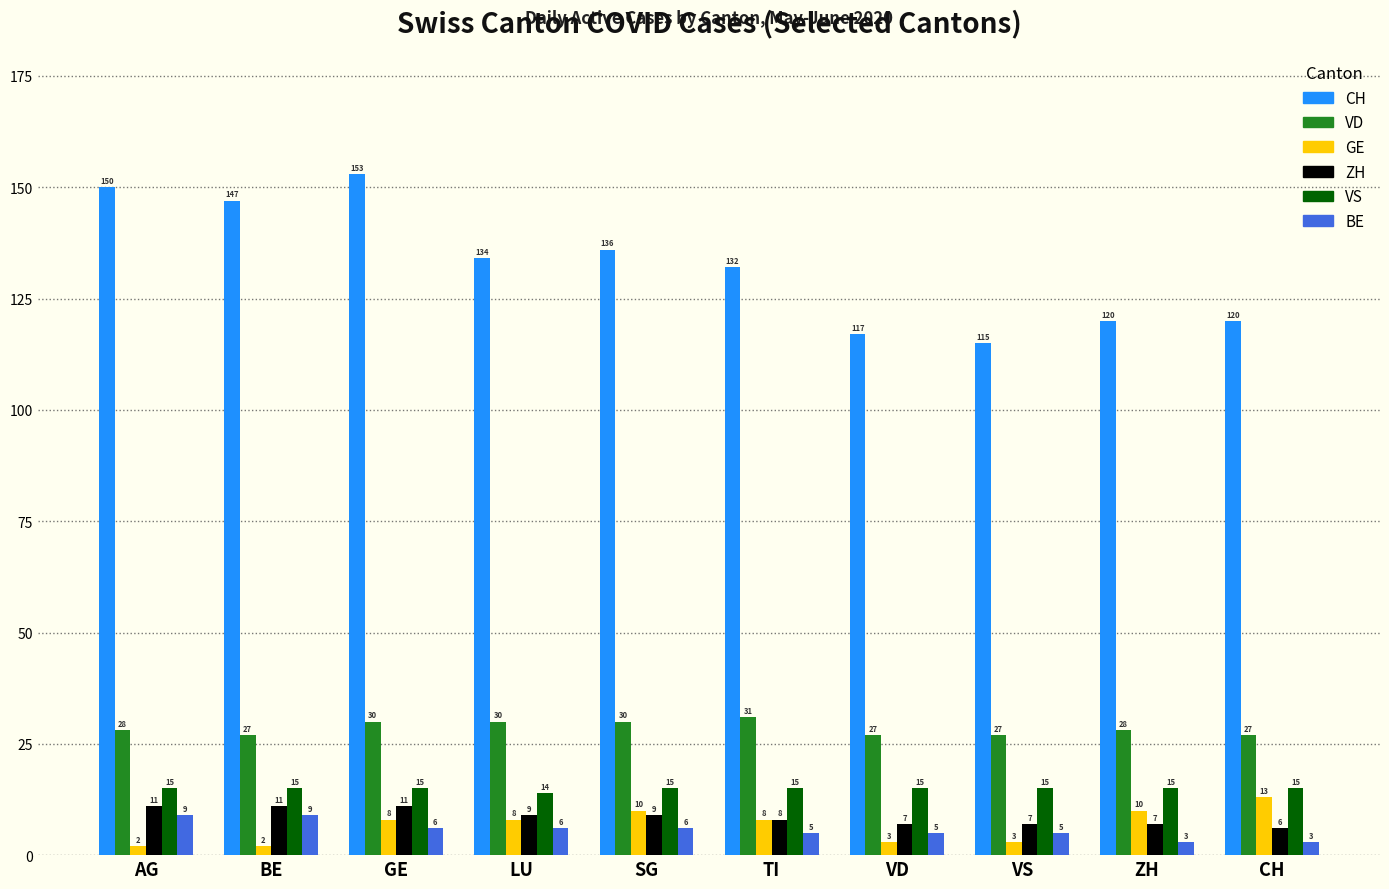

What is the spread (max minus min) of values at LU?

128